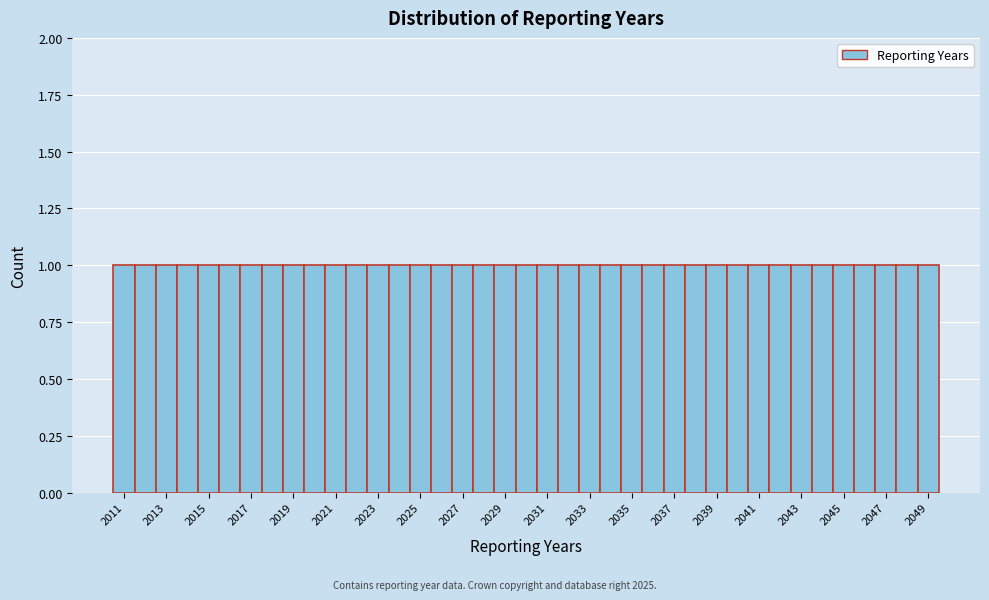

Reading left to right, list every bar in this chart as the range it spans on the x-axis followed by its height. Neither the bar edges nor the heights are printed on the chart, so give them approximately, as read against the axes.

2010.5 to 2011.5: 1
2011.5 to 2012.5: 1
2012.5 to 2013.5: 1
2013.5 to 2014.5: 1
2014.5 to 2015.5: 1
2015.5 to 2016.5: 1
2016.5 to 2017.5: 1
2017.5 to 2018.5: 1
2018.5 to 2019.5: 1
2019.5 to 2020.5: 1
2020.5 to 2021.5: 1
2021.5 to 2022.5: 1
2022.5 to 2023.5: 1
2023.5 to 2024.5: 1
2024.5 to 2025.5: 1
2025.5 to 2026.5: 1
2026.5 to 2027.5: 1
2027.5 to 2028.5: 1
2028.5 to 2029.5: 1
2029.5 to 2030.5: 1
2030.5 to 2031.5: 1
2031.5 to 2032.5: 1
2032.5 to 2033.5: 1
2033.5 to 2034.5: 1
2034.5 to 2035.5: 1
2035.5 to 2036.5: 1
2036.5 to 2037.5: 1
2037.5 to 2038.5: 1
2038.5 to 2039.5: 1
2039.5 to 2040.5: 1
2040.5 to 2041.5: 1
2041.5 to 2042.5: 1
2042.5 to 2043.5: 1
2043.5 to 2044.5: 1
2044.5 to 2045.5: 1
2045.5 to 2046.5: 1
2046.5 to 2047.5: 1
2047.5 to 2048.5: 1
2048.5 to 2049.5: 1